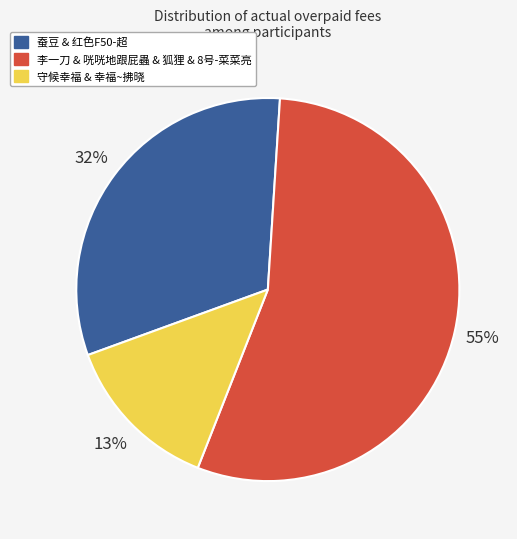

Does any single category account for the majority?

Yes